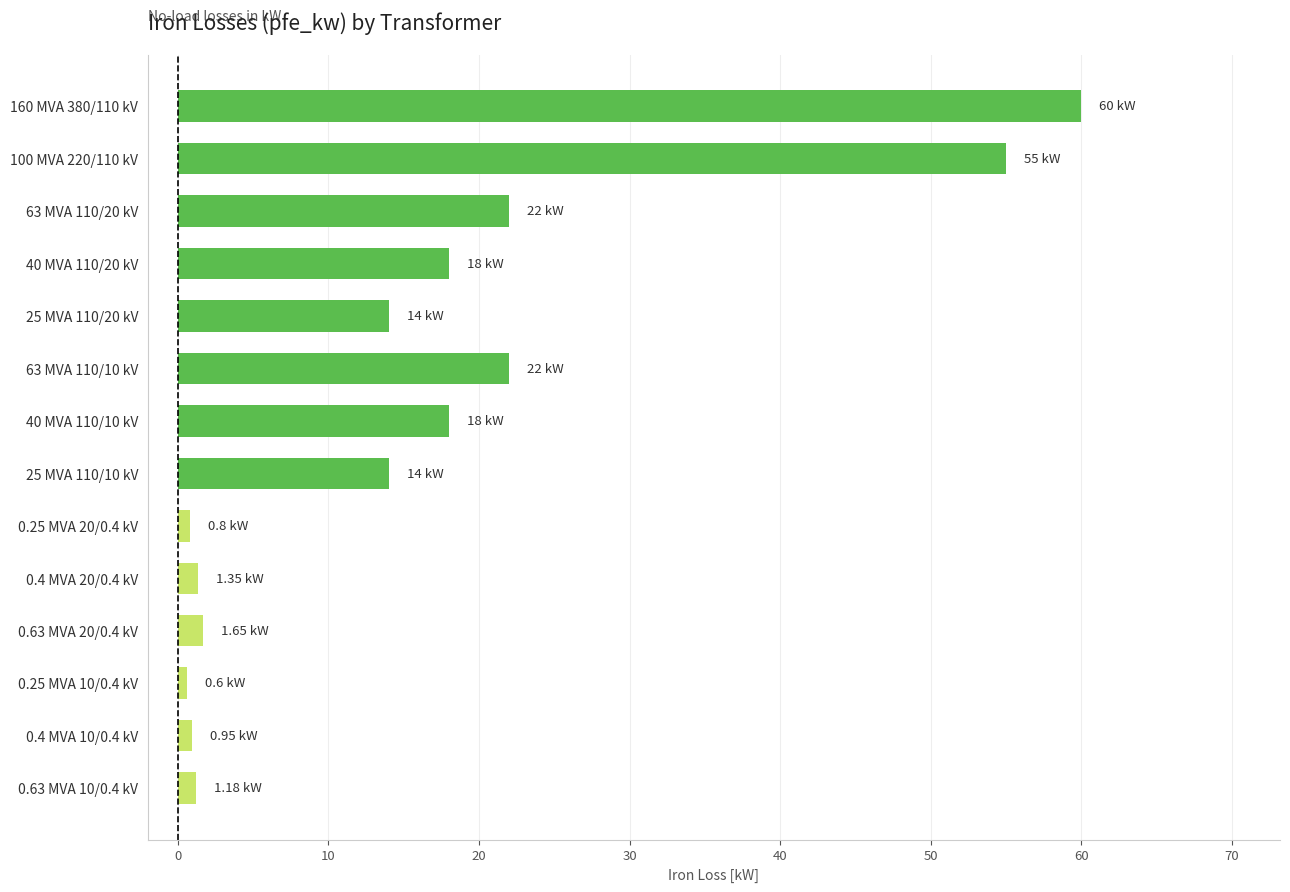

What is the difference between the maximum and minimum values?

59.4